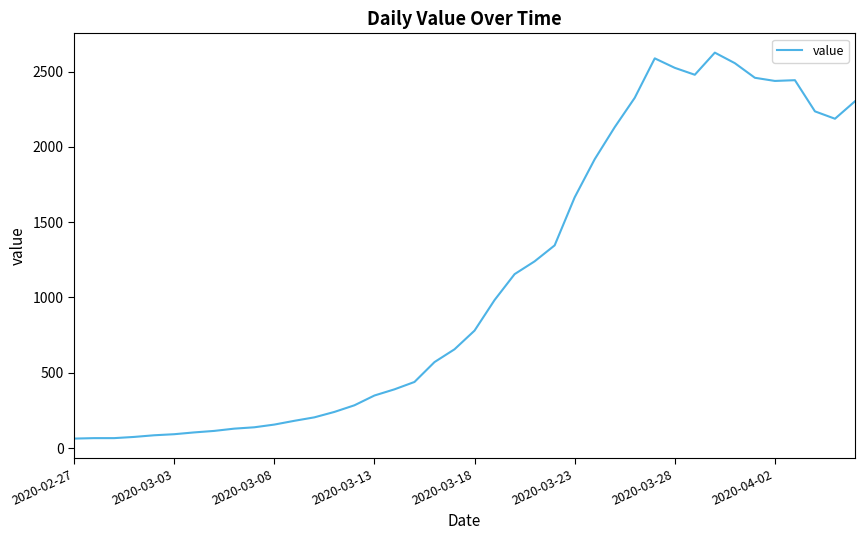

What is the difference between the maximum and second lowest values?

2560